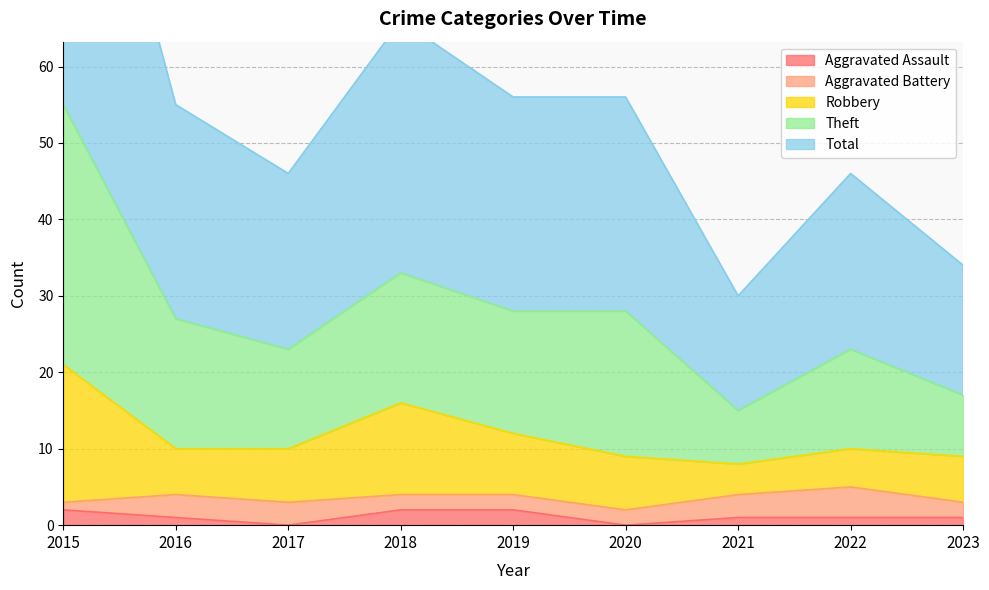

The Aggravated Assault series shows 2 at 2019. True or false?

True